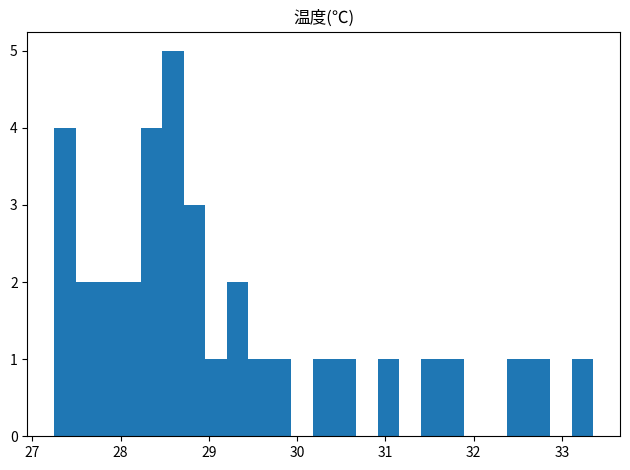

Read against the x-axis, roughly where is the centre of the tallest bar?

28.6